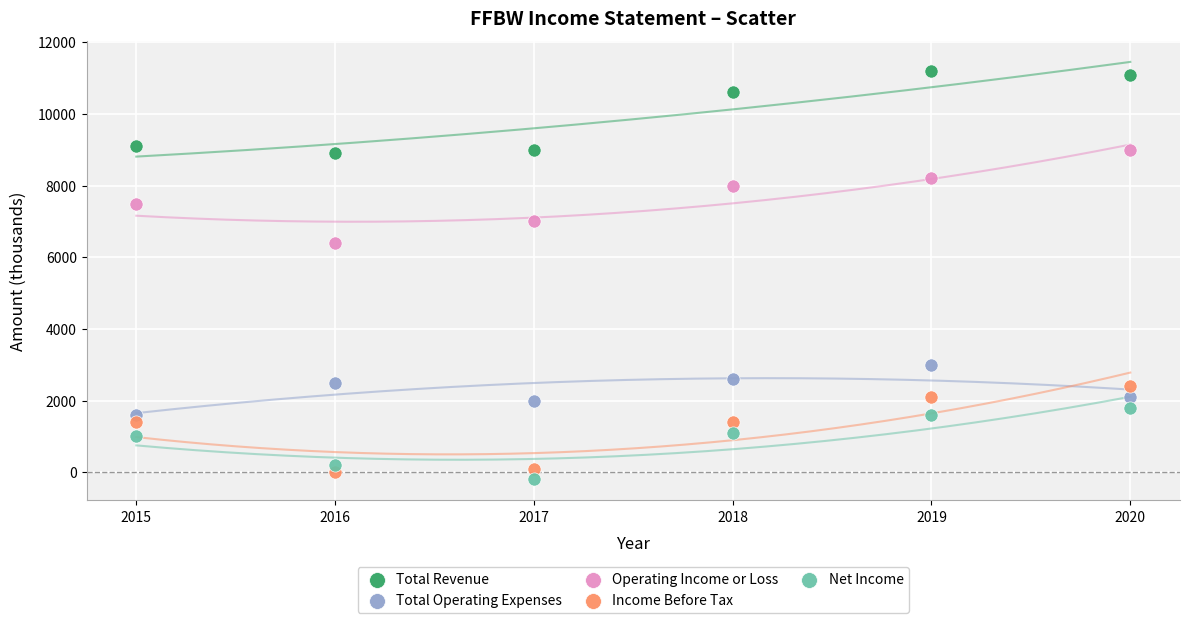

What is the X range (max minus min) for the scatter plot?

5